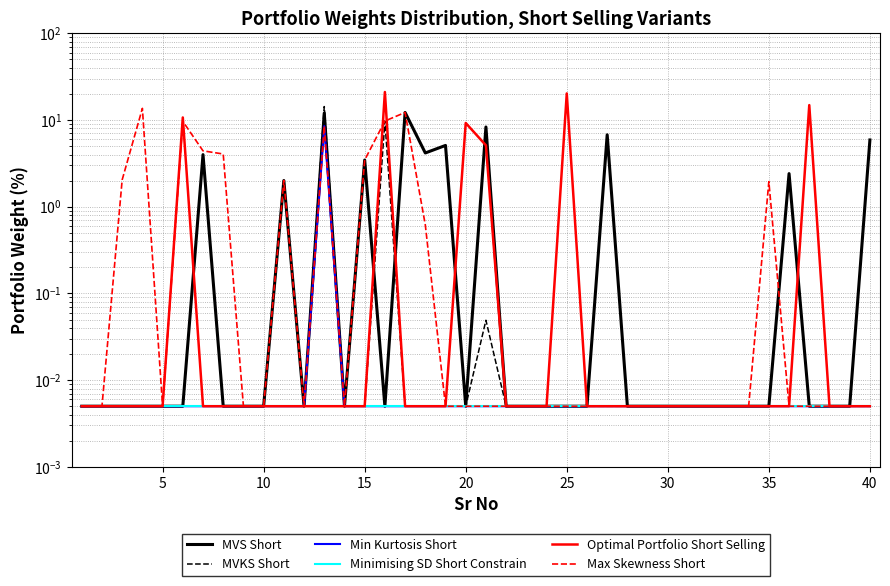

What is the maximum value for Optimal Portfolio Short Selling?

21.0